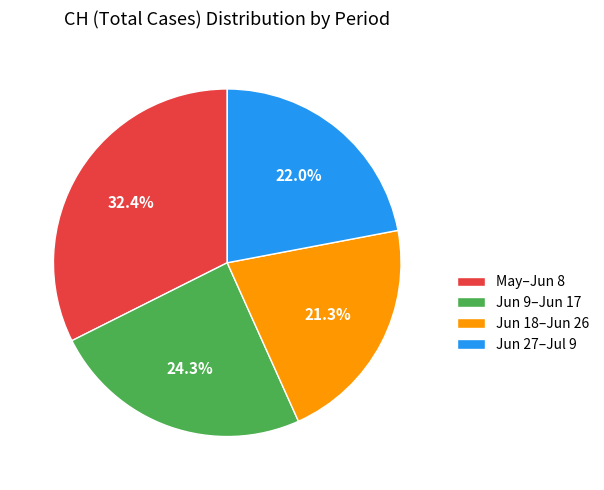

Rank the categories by value from lowest to highest.

Jun 18–Jun 26, Jun 27–Jul 9, Jun 9–Jun 17, May–Jun 8